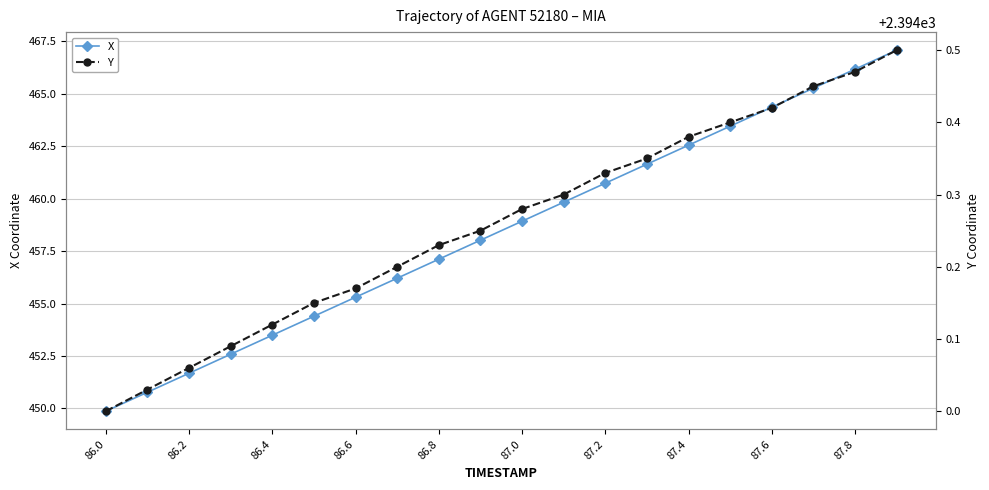

Which series has the largest total across all categories?

Y